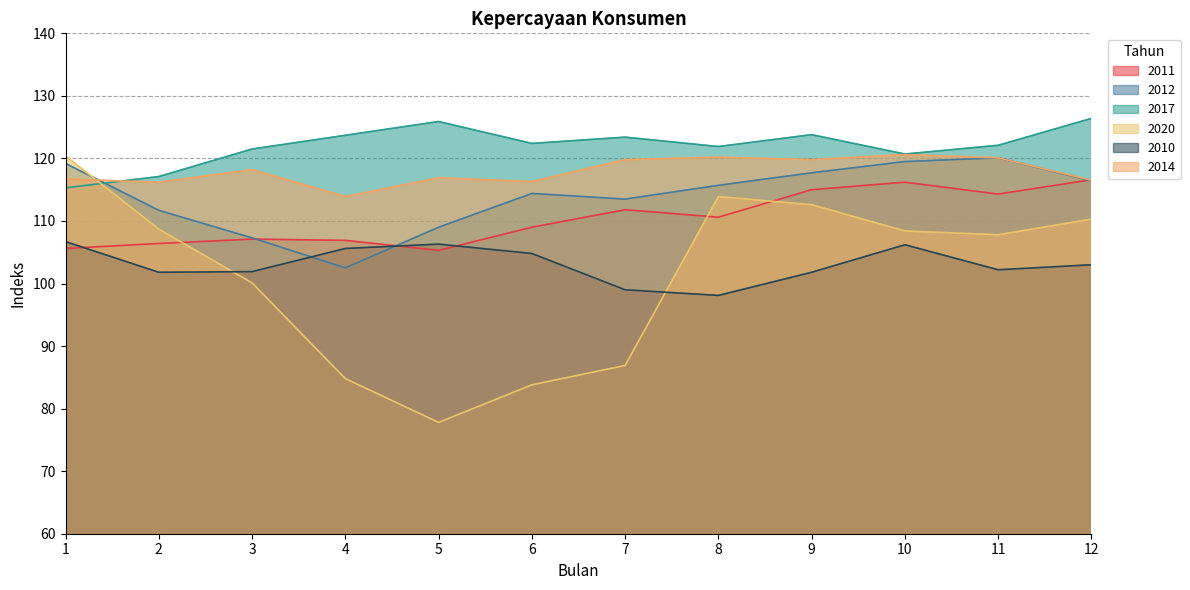

True or false: 2017 and 2010 intersect in this chart.

False